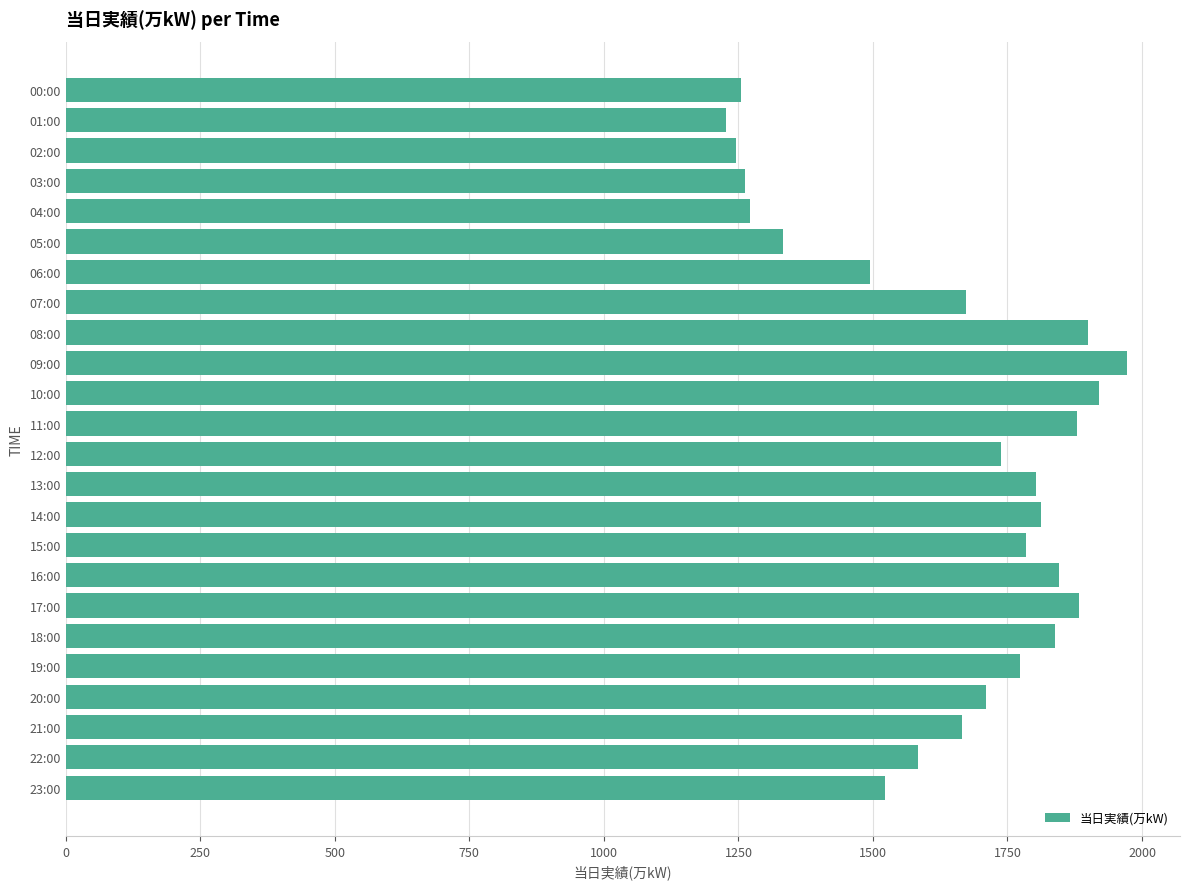

Where is the data nearest to the value 1599?

22:00